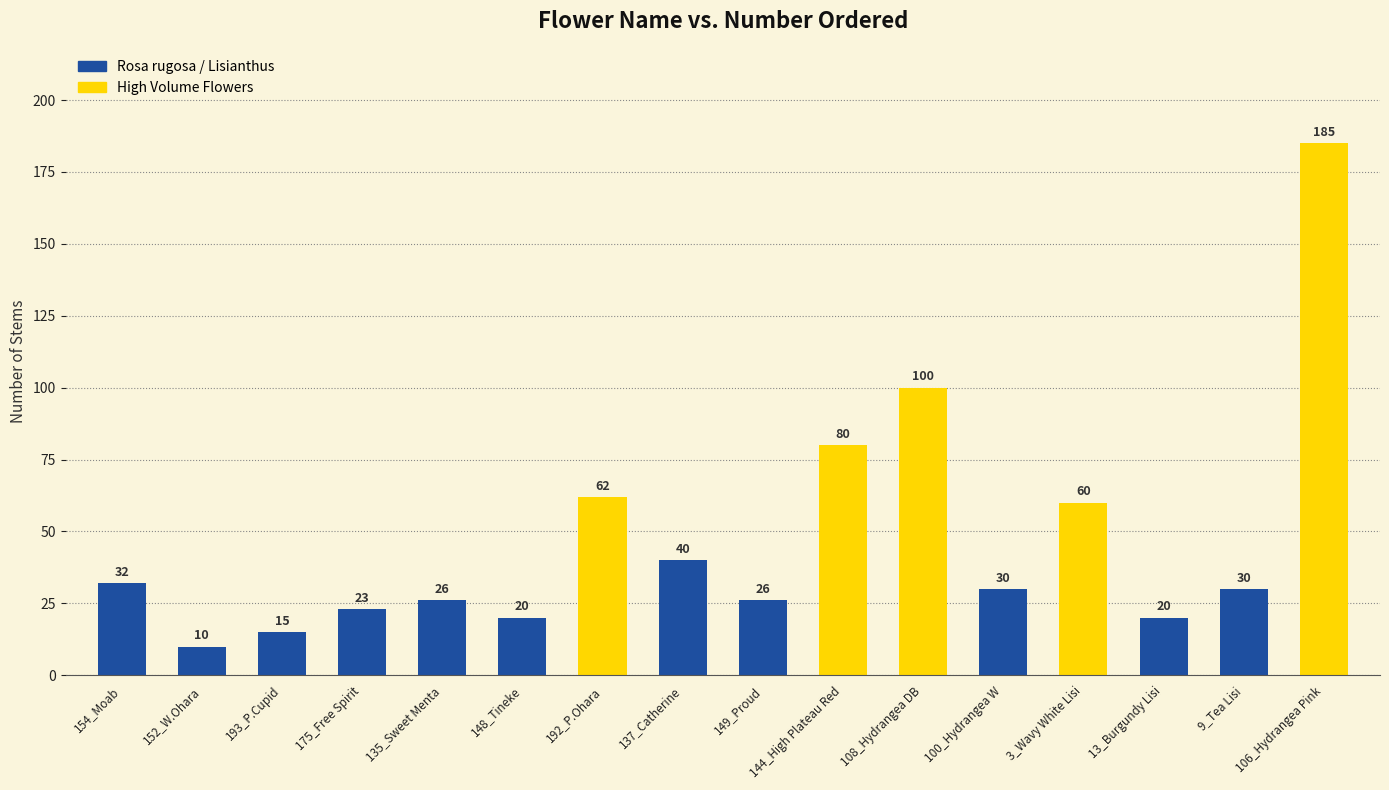

What is the label of the 7th bar from the left?

148_Tineke